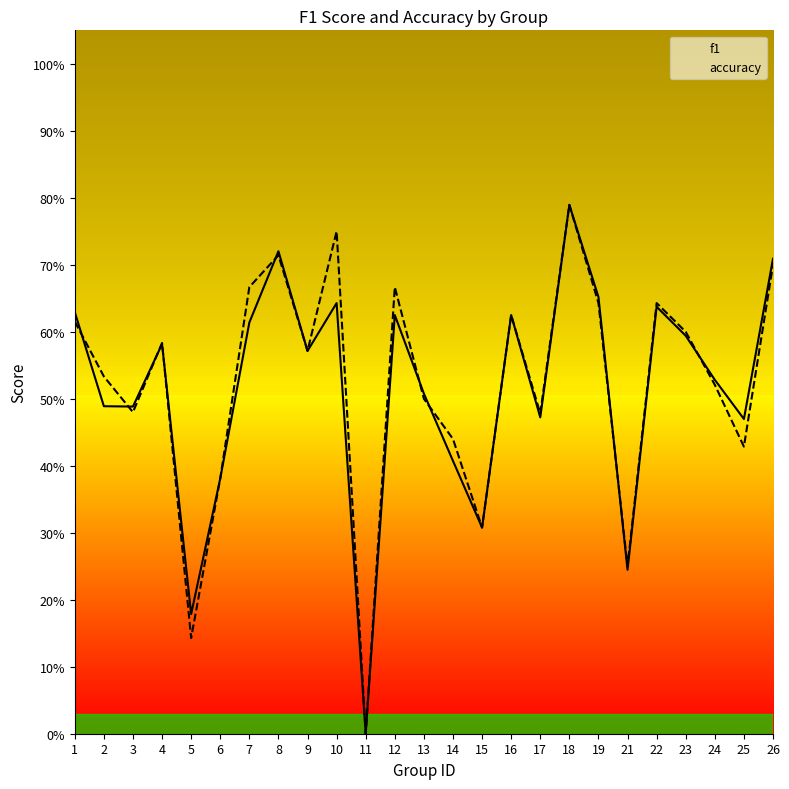

Which category has the lowest value in the accuracy series?

11